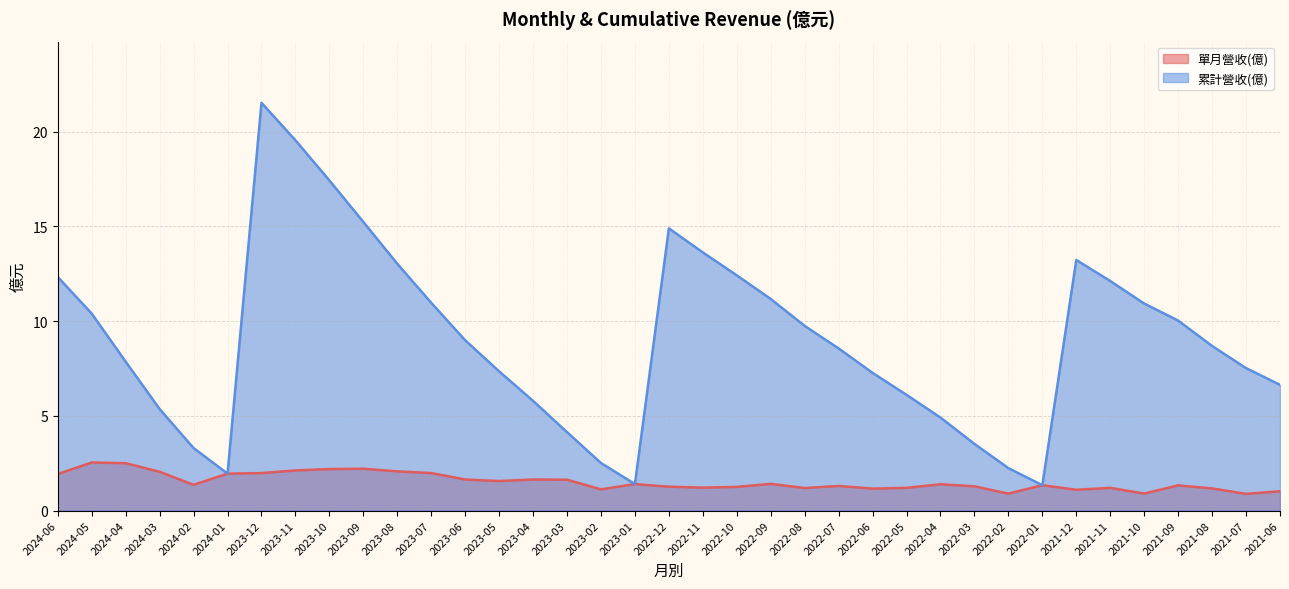

What is the maximum value shown in the chart?

21.5